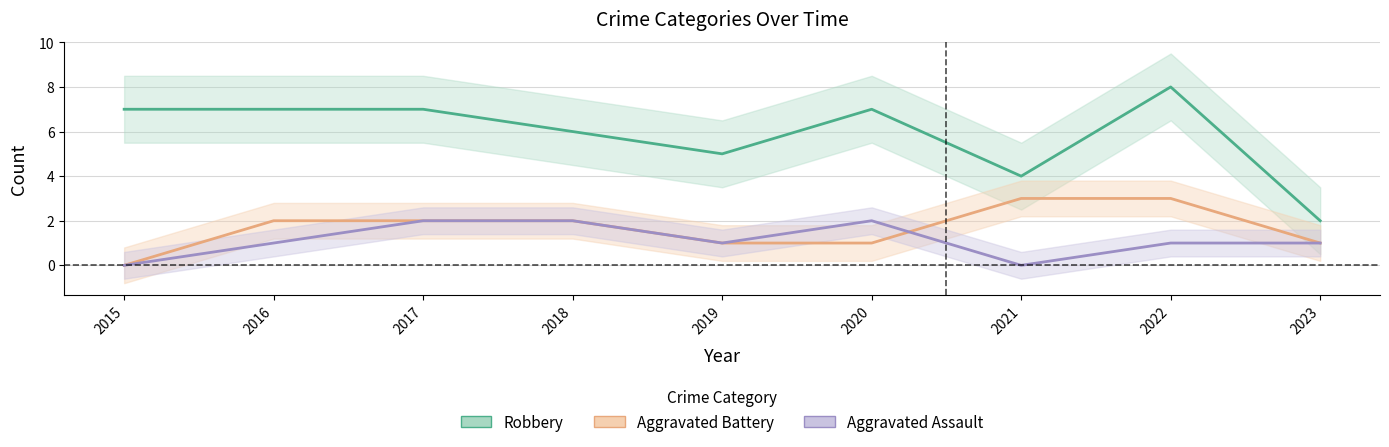

At which label is Robbery closest to 5?

2019